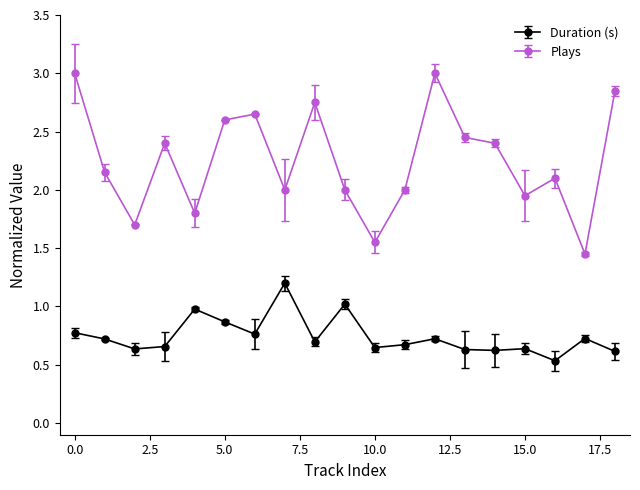

What is the sum of all Duration (s) values?

14.1